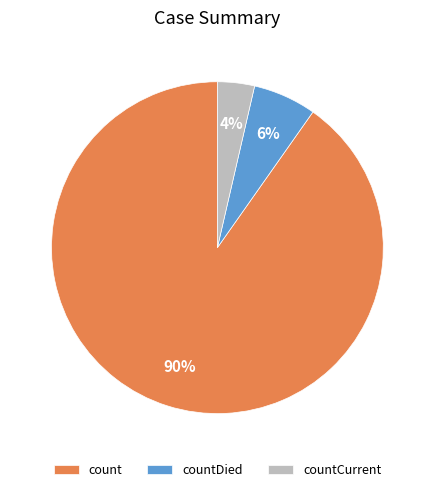

To the nearest percent, what is the combined percentage of countCurrent and countDied?

10%